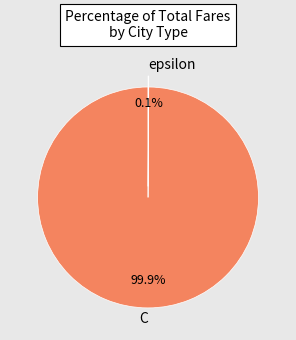

Which category has the biggest portion of the pie?

C